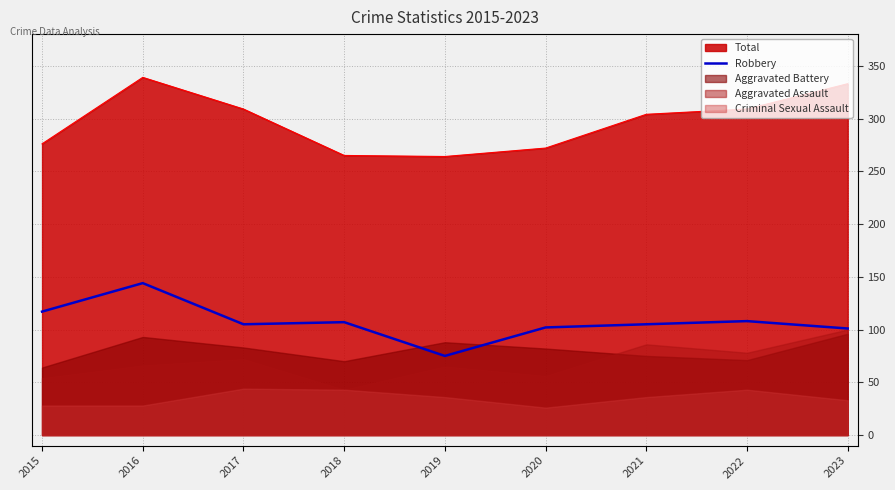

Where is the first local minimum?

2017